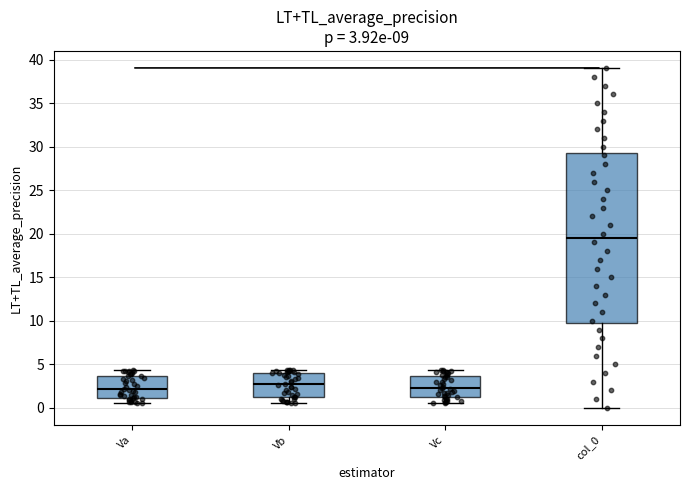

Which box's median line is the highest?

col_0